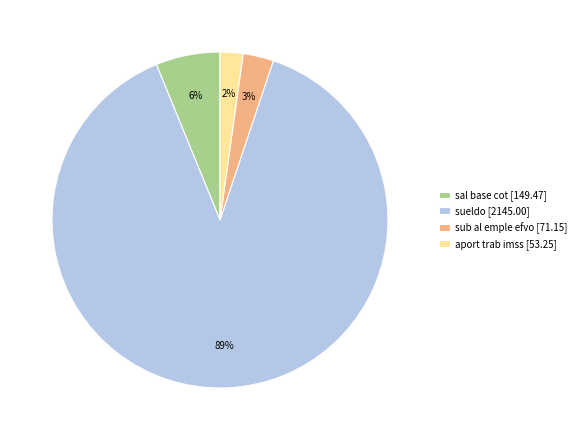

To the nearest percent, what percentage of the pie is sueldo?

89%